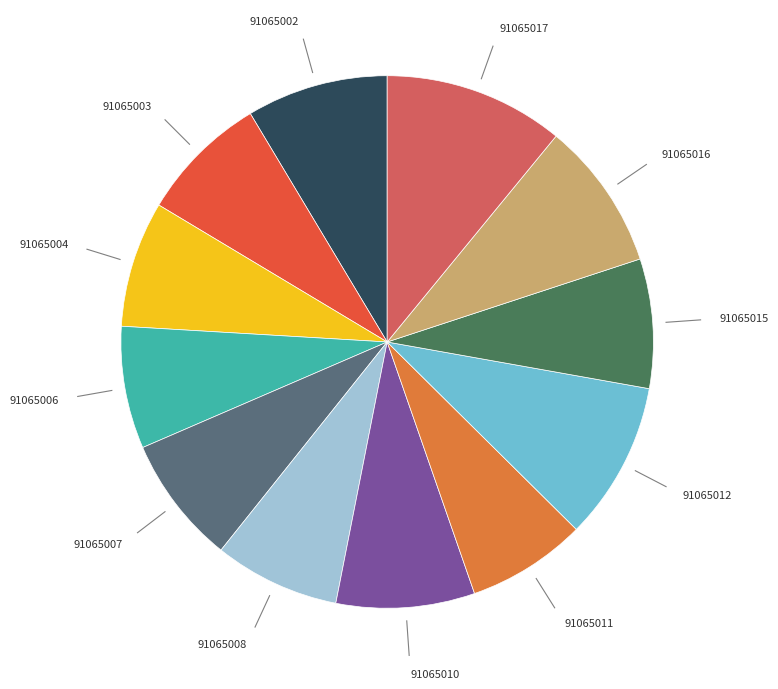

Is there any slice that represents more than half of the pie?

No